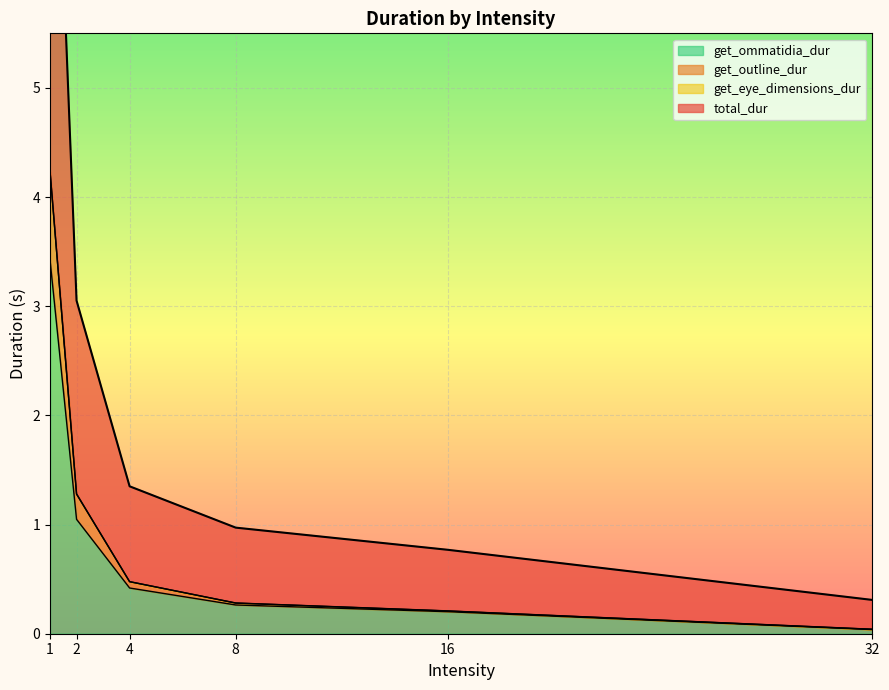

Does the chart display data point markers on the line(s)?

No